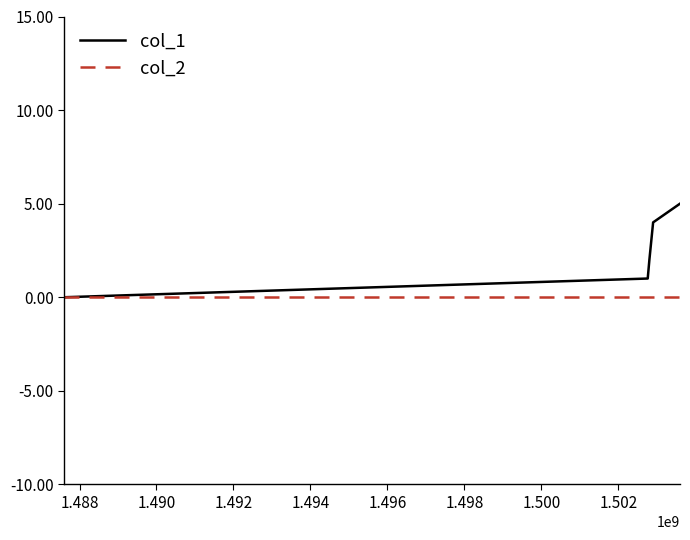

Rank the series by their maximum value, from highest to lowest.

col_1, col_2